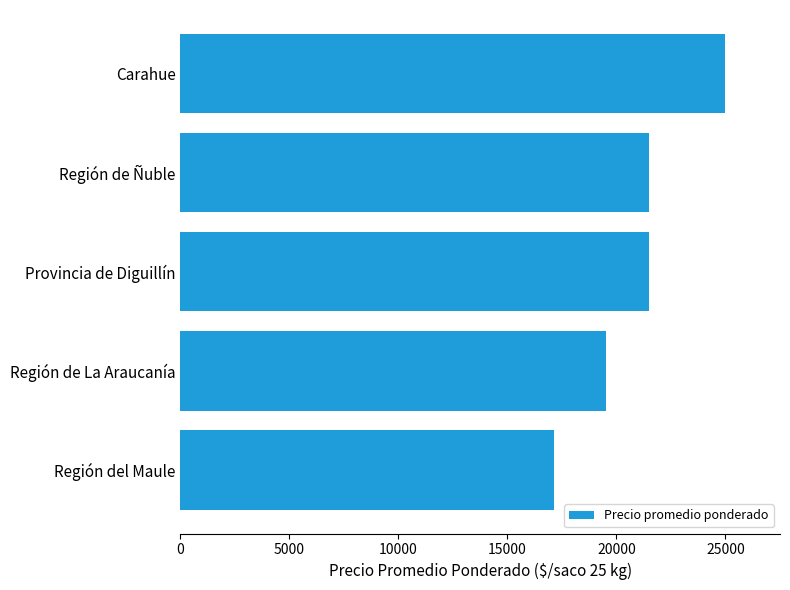

Read the value at Provincia de Diguillín.

21471.4